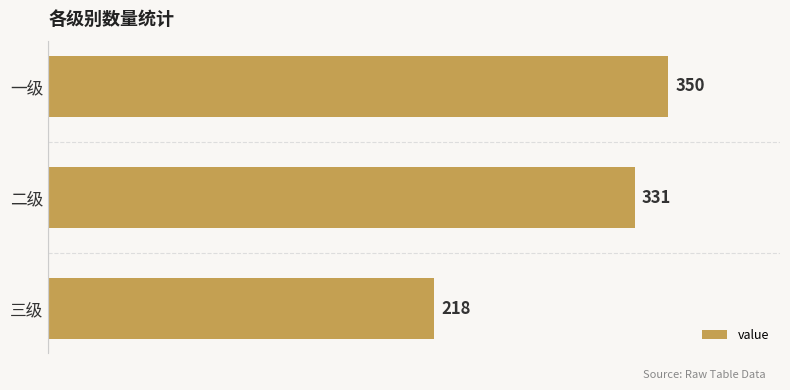

The value at 二级 is 68. True or false?

False